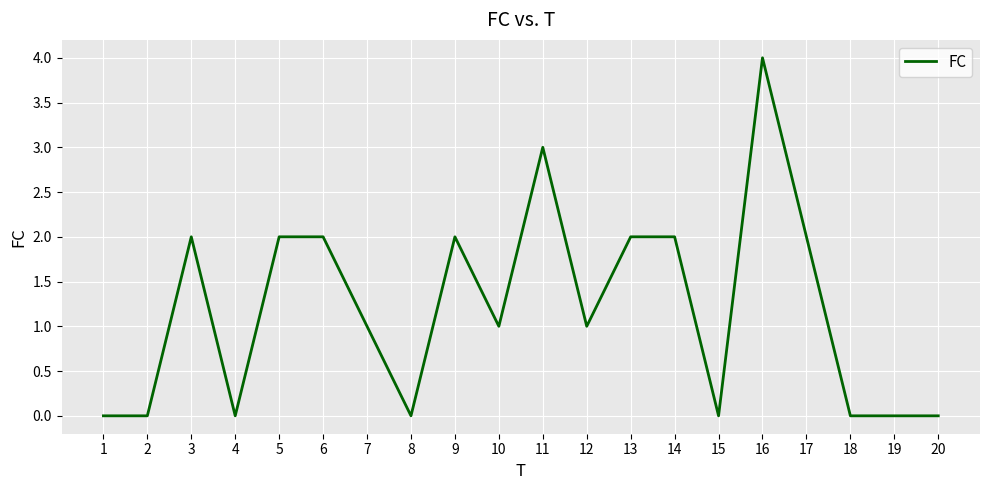

What is the change in value from 11 to 20?

-3